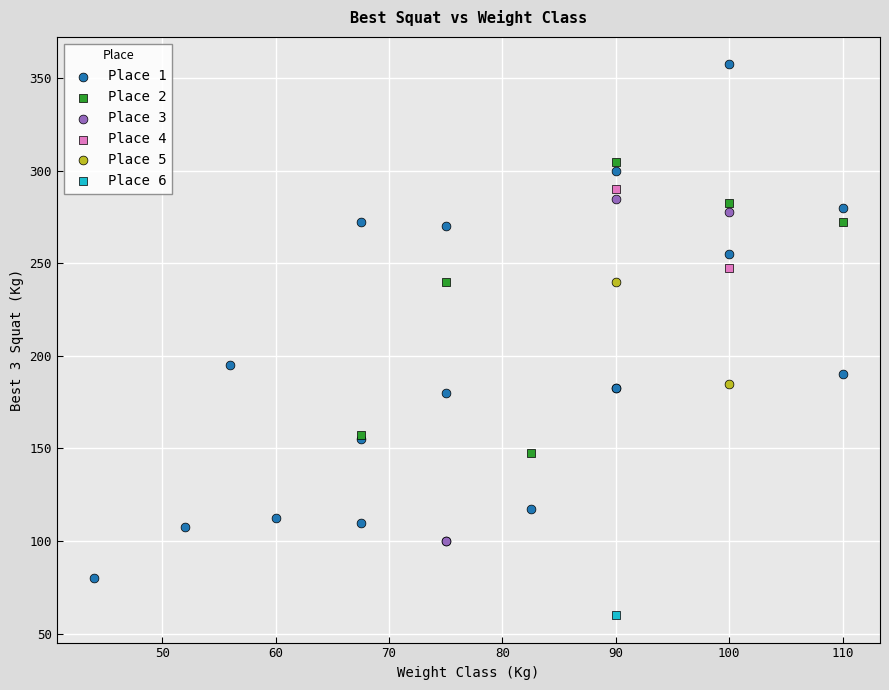

What are all the series names shown in the legend?

Place 1, Place 2, Place 3, Place 4, Place 5, Place 6